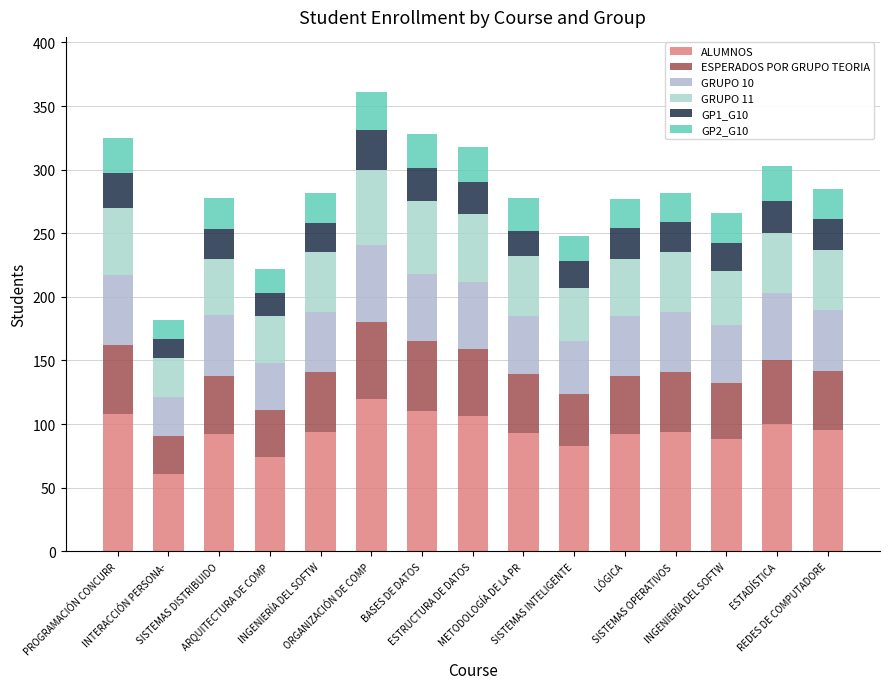

What is the difference between the maximum and minimum values in the ALUMNOS series?

59